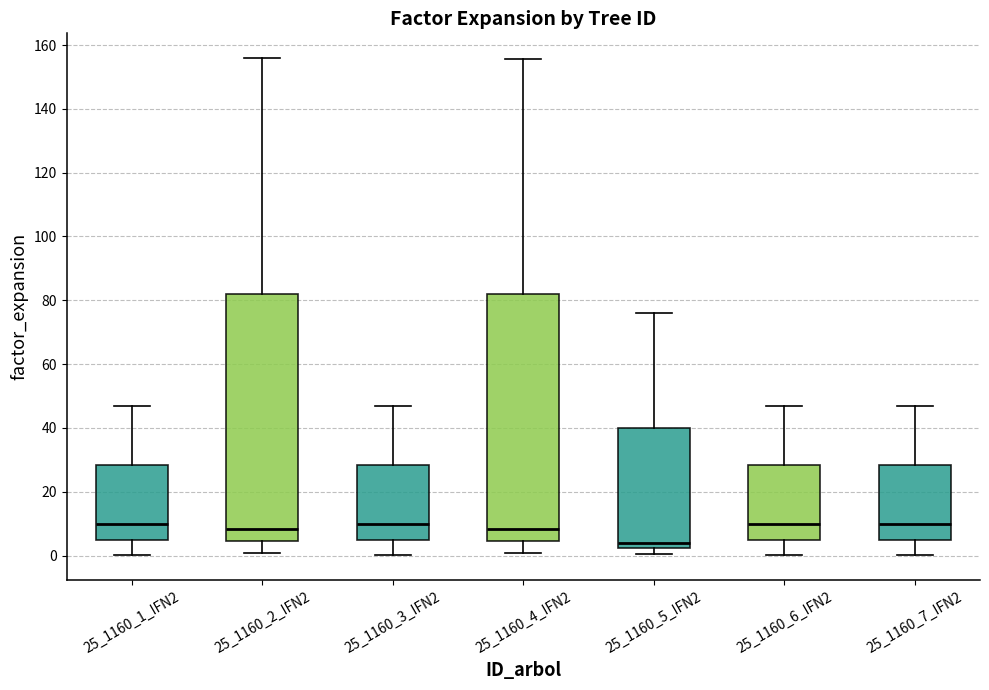

Where is the lower edge of the box for 25_1160_1_IFN2 on the y-axis? The values are not printed on the chart, so give them approximately, as read against the axis.

4